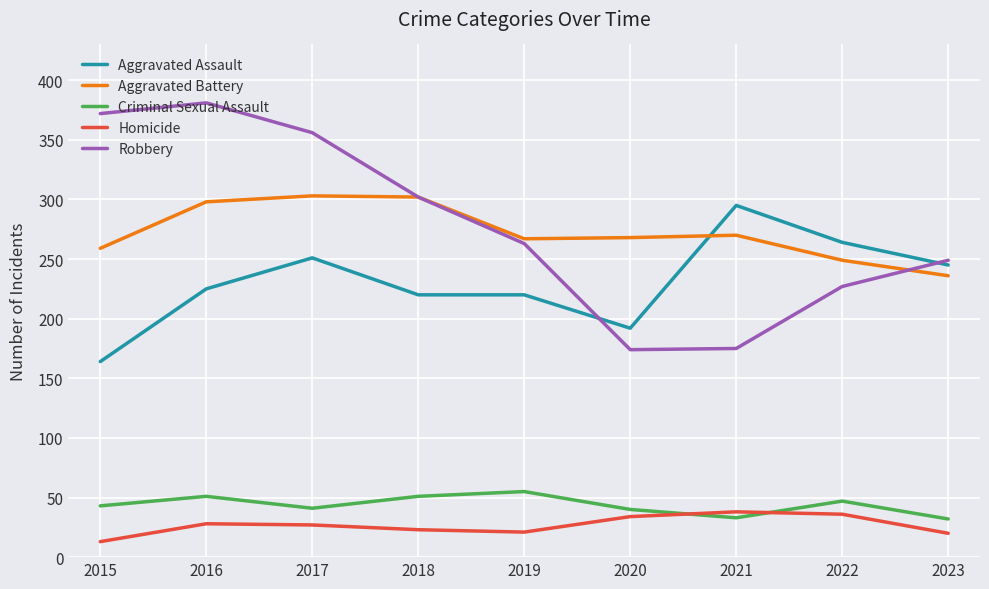

What is the highest value of the Aggravated Assault series?

295